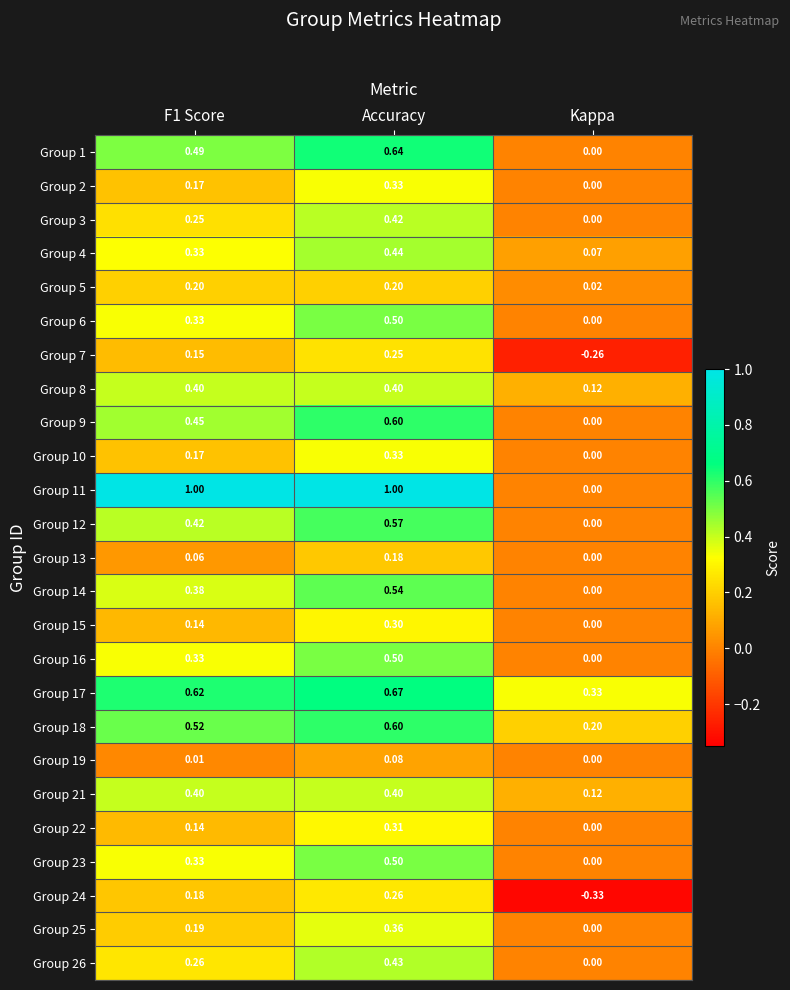

Which category has the lowest value across all series?

Kappa